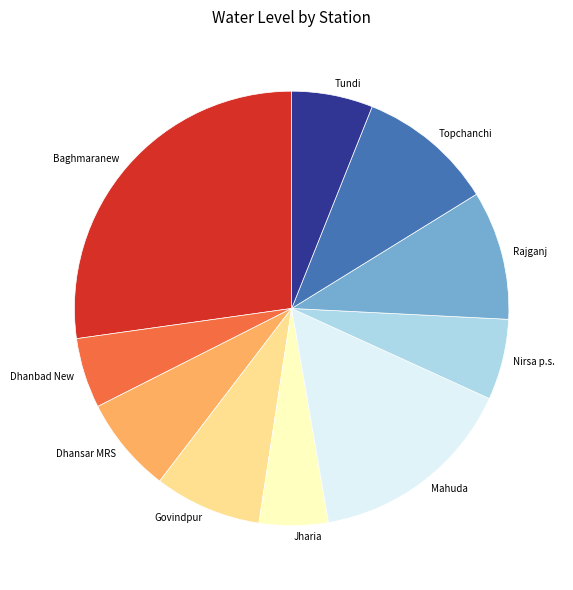

True or false: Dhanbad New accounts for 5% of the total.

True